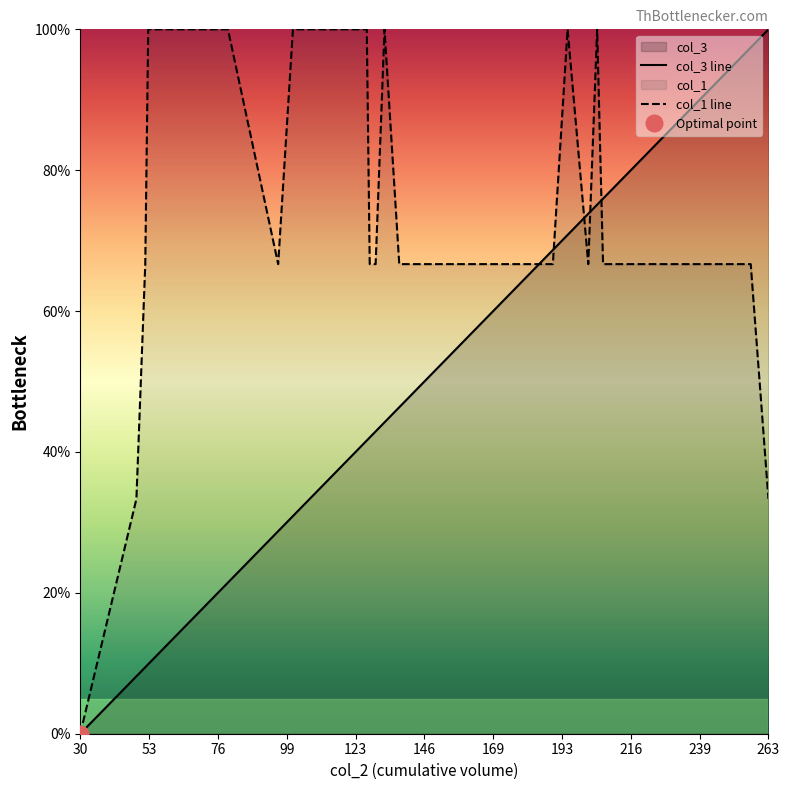

What is the approximate value of col_1 at 49?

0.3